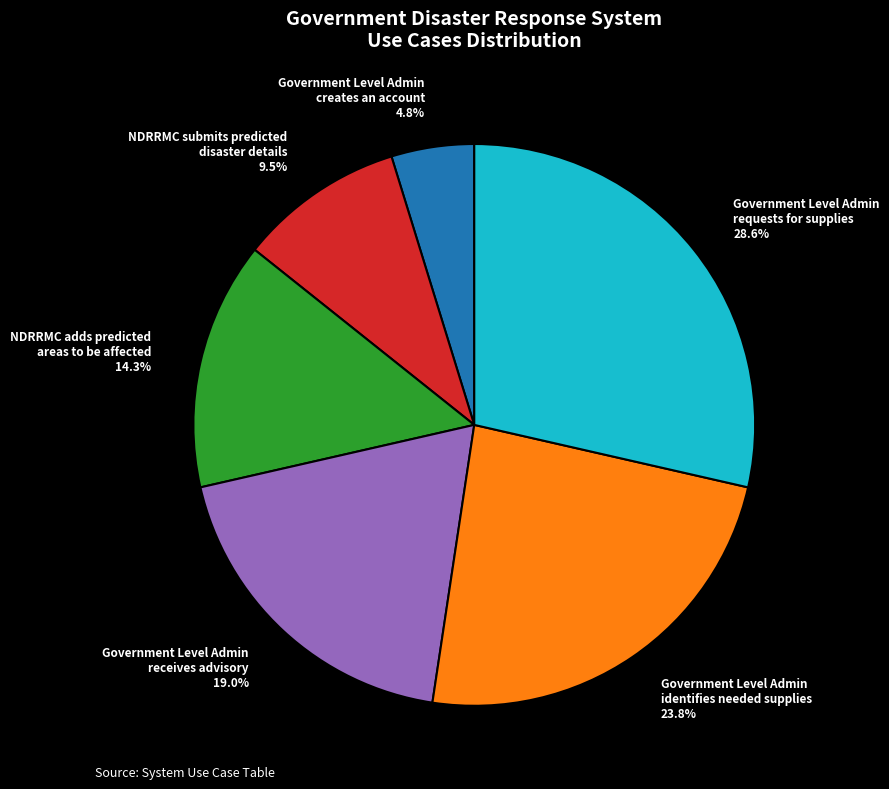

To the nearest percent, what is the difference between the largest and smallest slice percentages?

24%